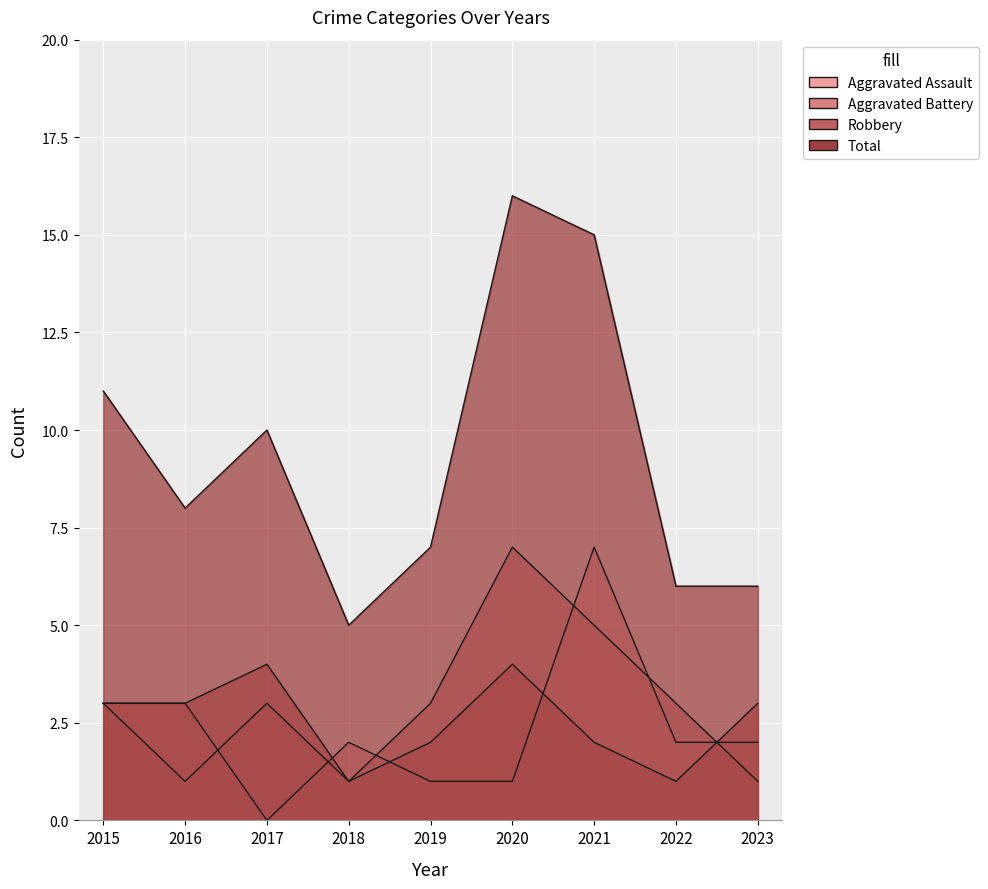

At which category does the chart reach its peak across all series?

2020